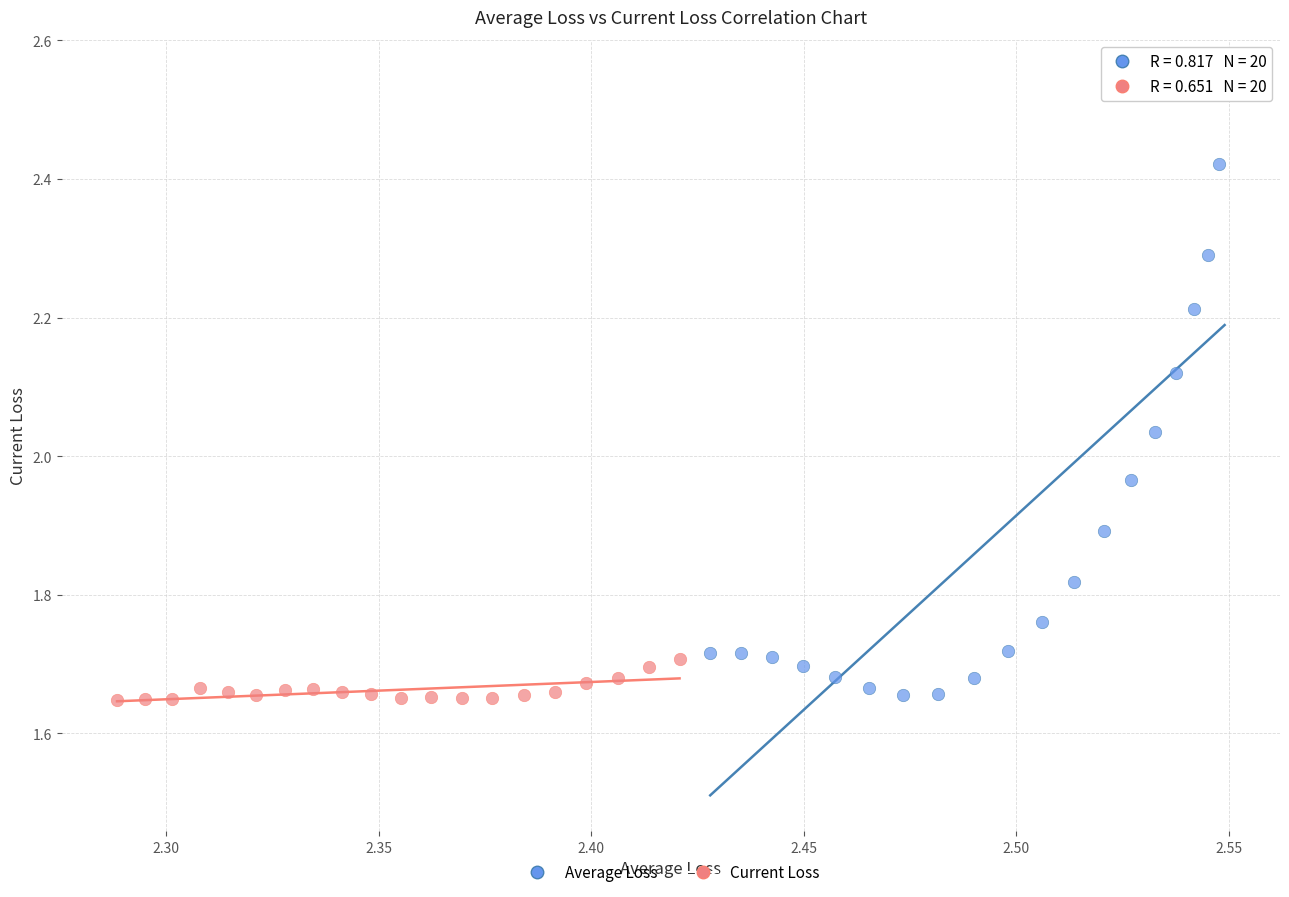

Which series contains the highest Y value?

Average Loss